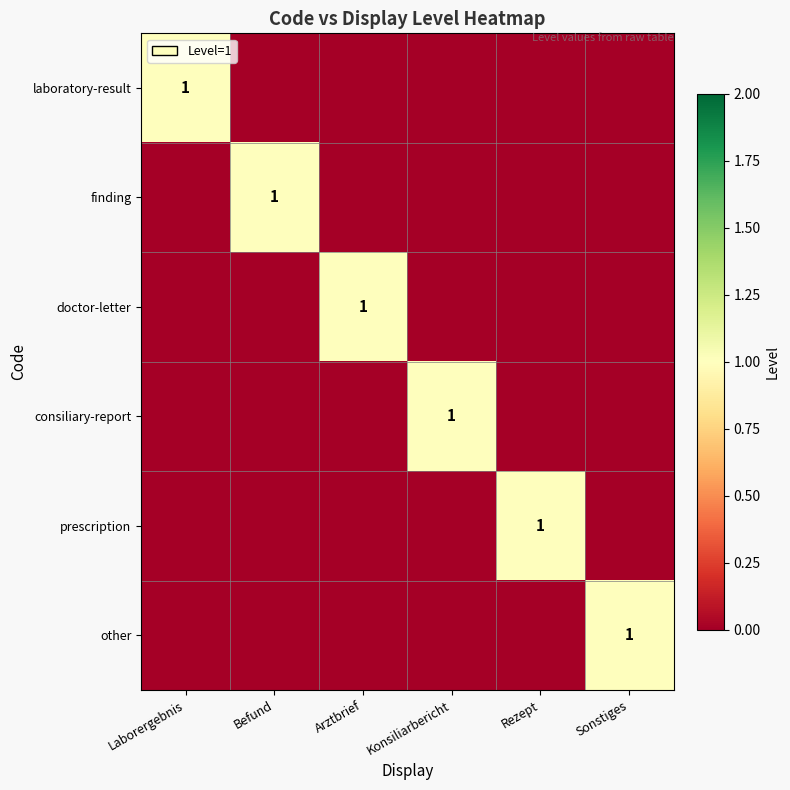

Rank the series by their maximum value, from highest to lowest.

laboratory-result, finding, doctor-letter, consiliary-report, prescription, other